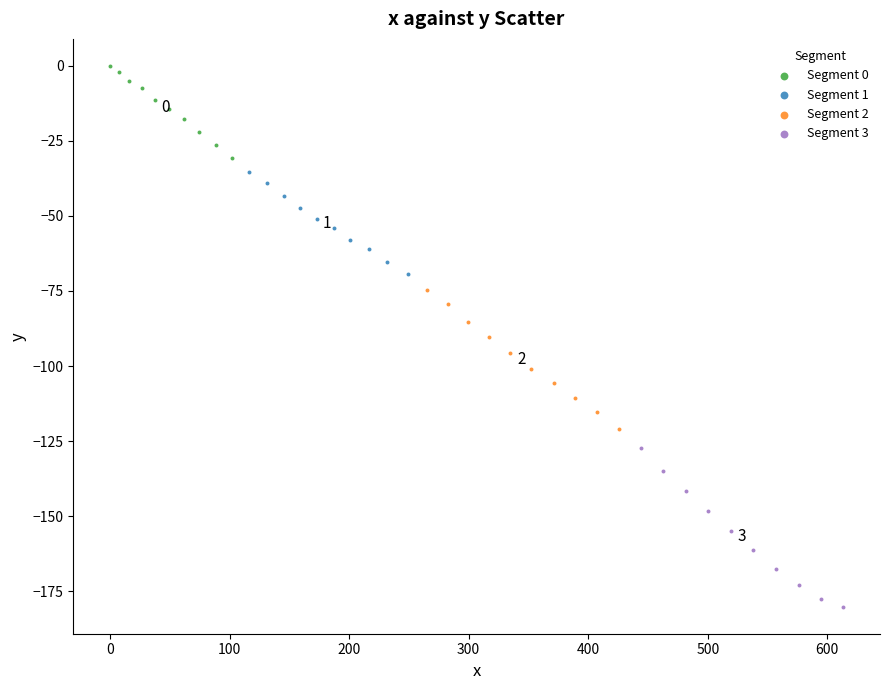

Which series has the widest spread of Y values?

Segment 3